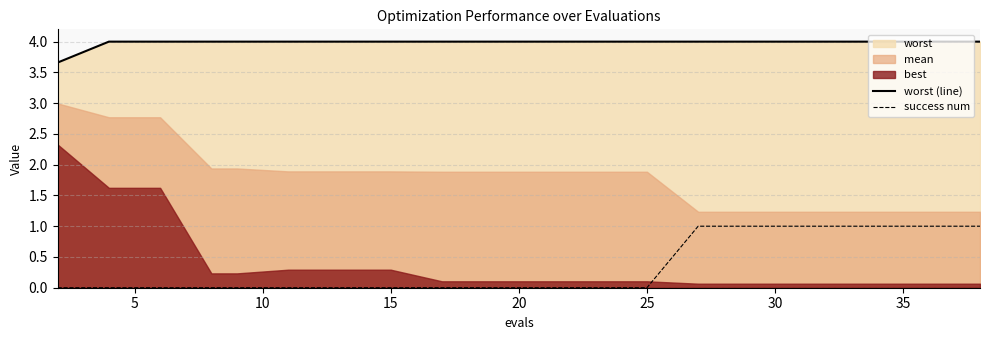

True or false: worst (line) and success num intersect in this chart.

False